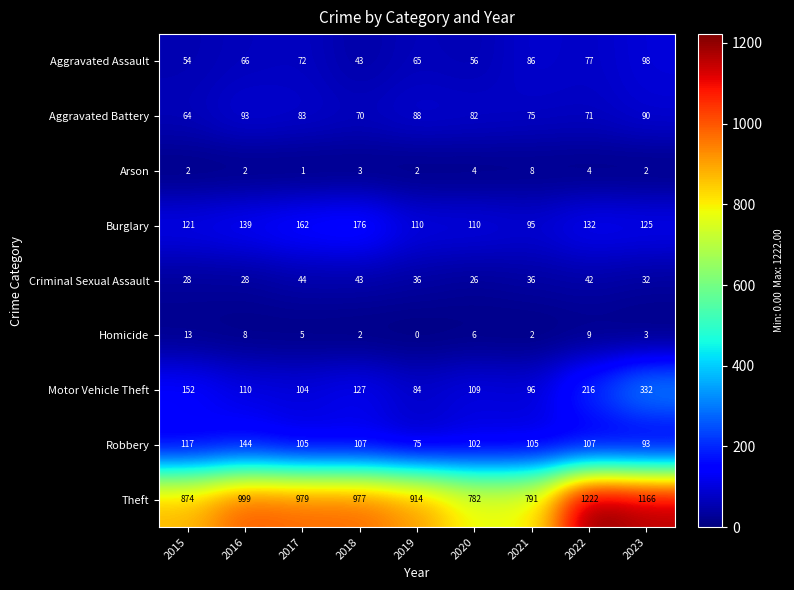

What is the sum of the Robbery values at 2016 and 2023?

237